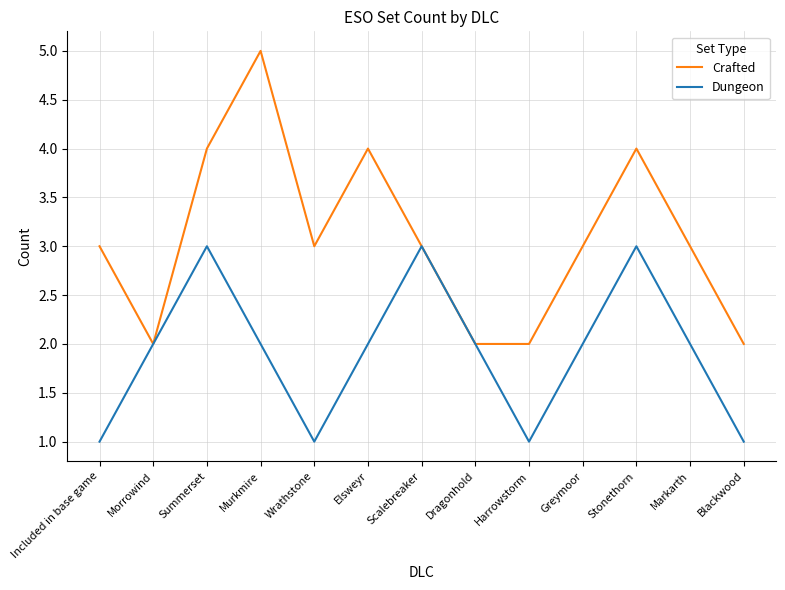

Which series changed the most between Elsweyr and Dragonhold?

Crafted